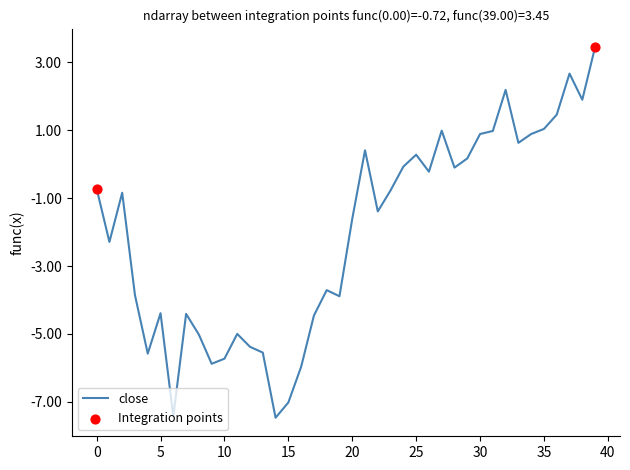

Is this an area chart (filled region under the line)?

No